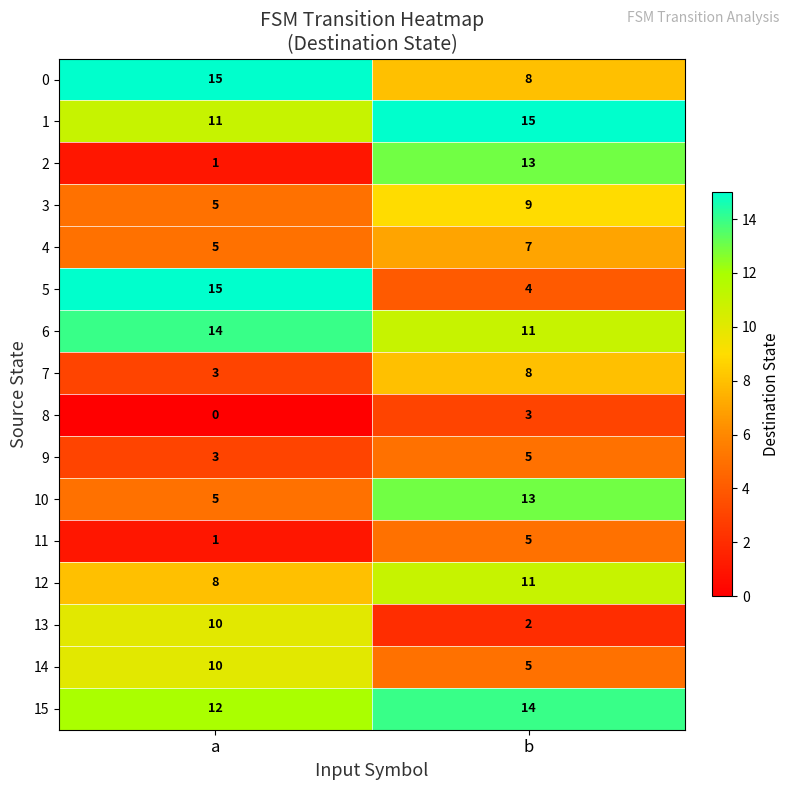

What is the difference between the 11 values at a and b?

4